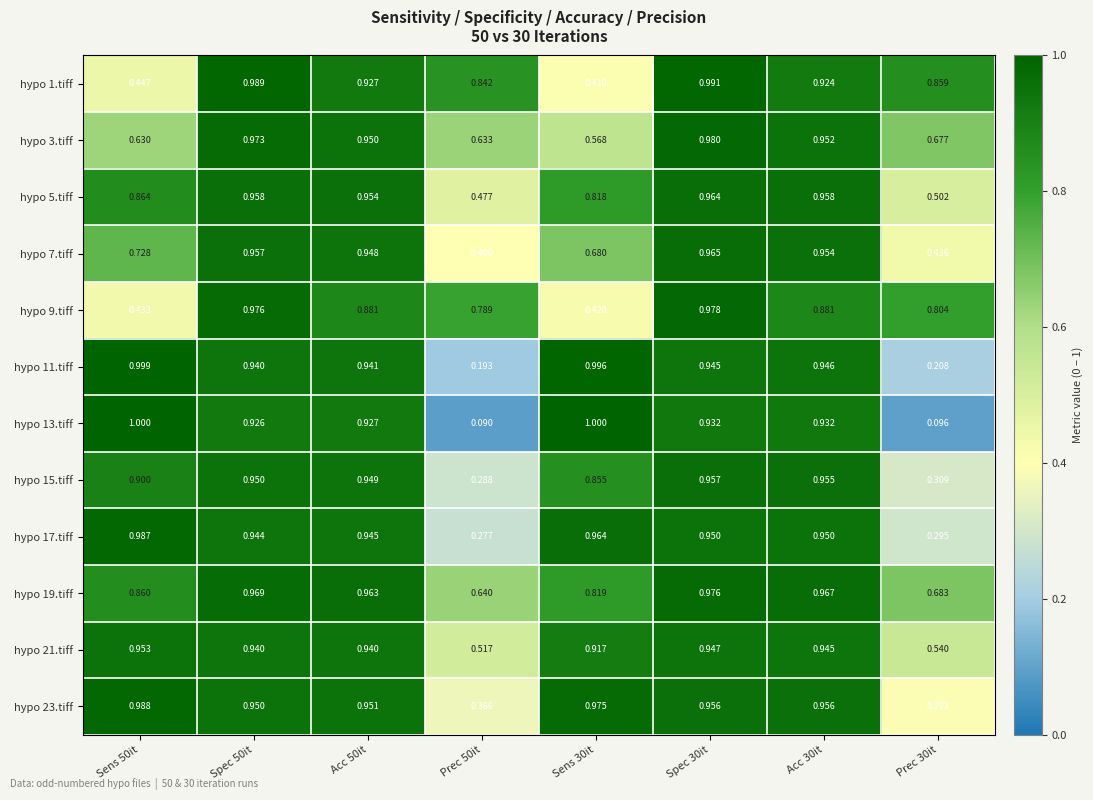

Is the value of hypo 1.tiff at Acc 50it greater than the value of hypo 11.tiff at Sens 30it?

No